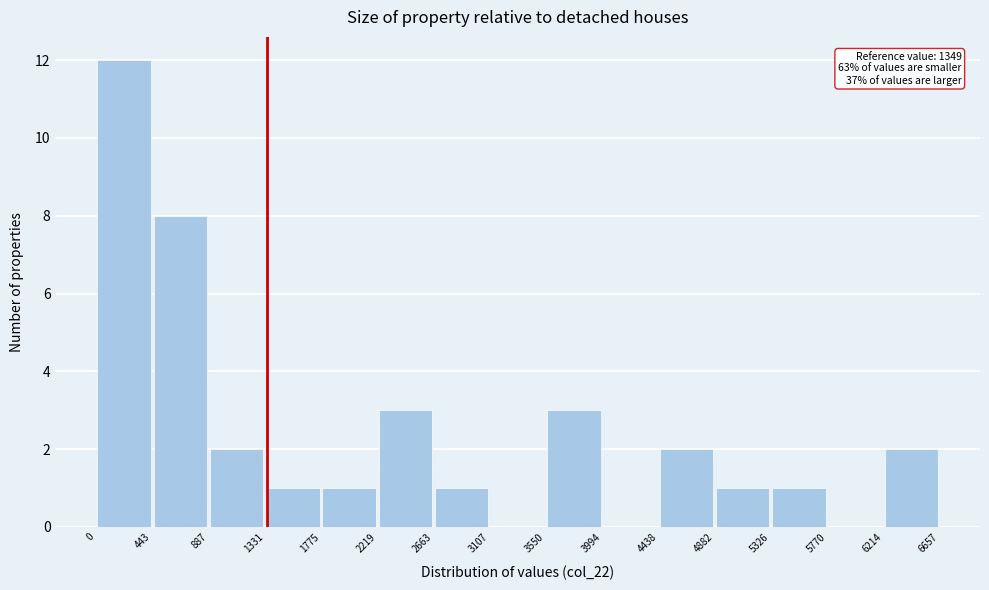

Over which range of the x-axis is the bar tallest?

0 to 443